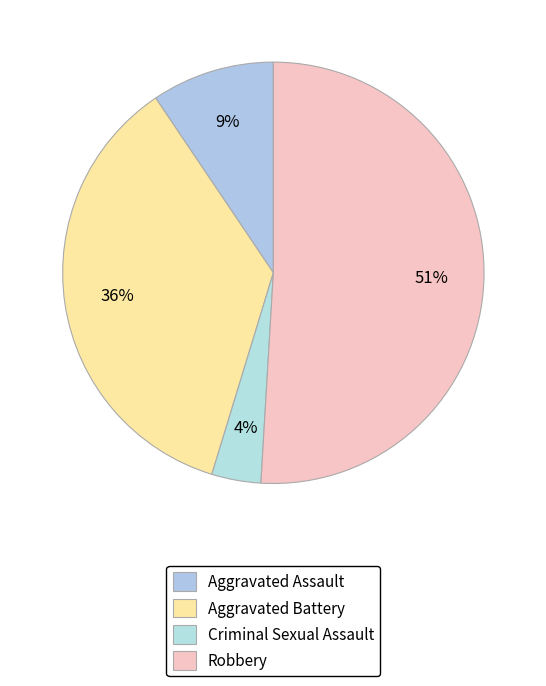

How many slices are in this pie chart?

4